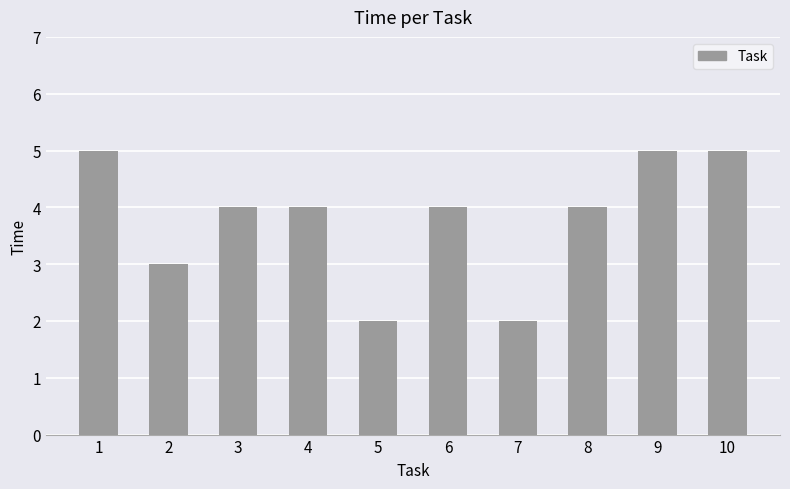

What is the value of the 3rd bar from the left?

4